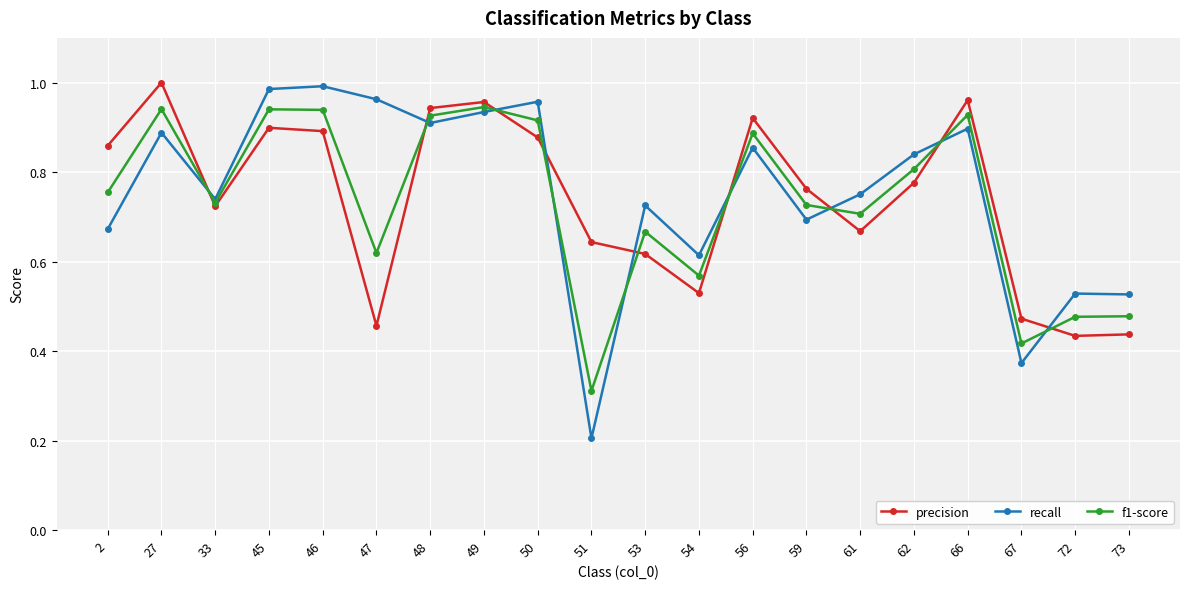

How many lines are shown in the chart?

3